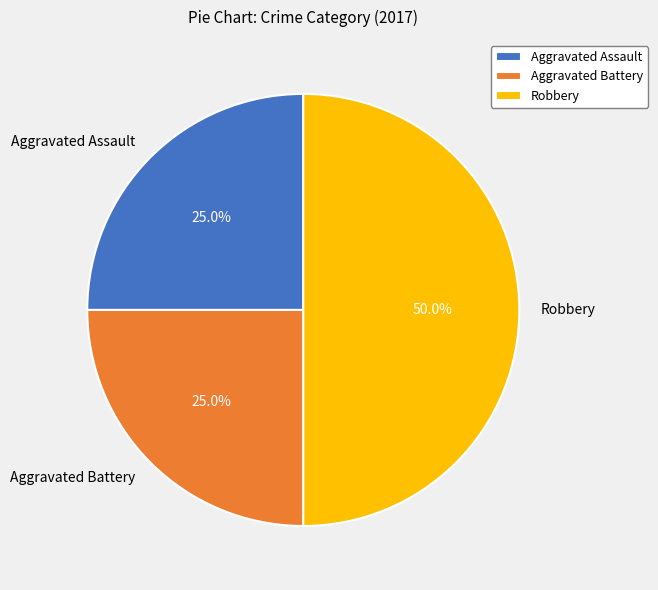

Is Aggravated Assault the majority of the pie?

No